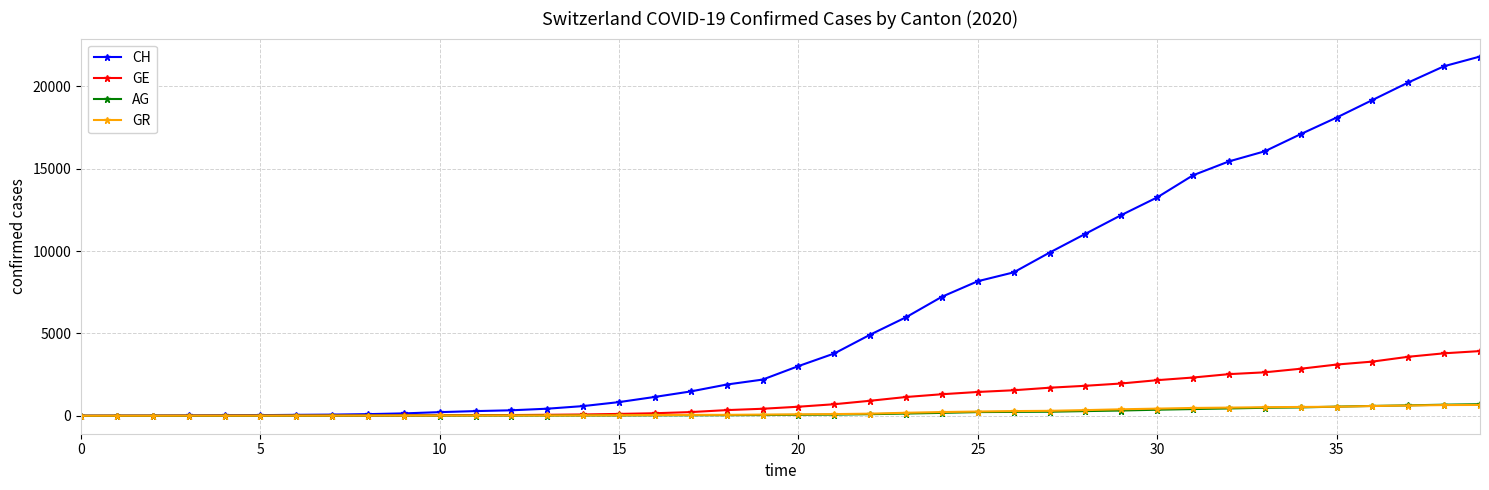

Which series has the largest range (max minus min)?

CH